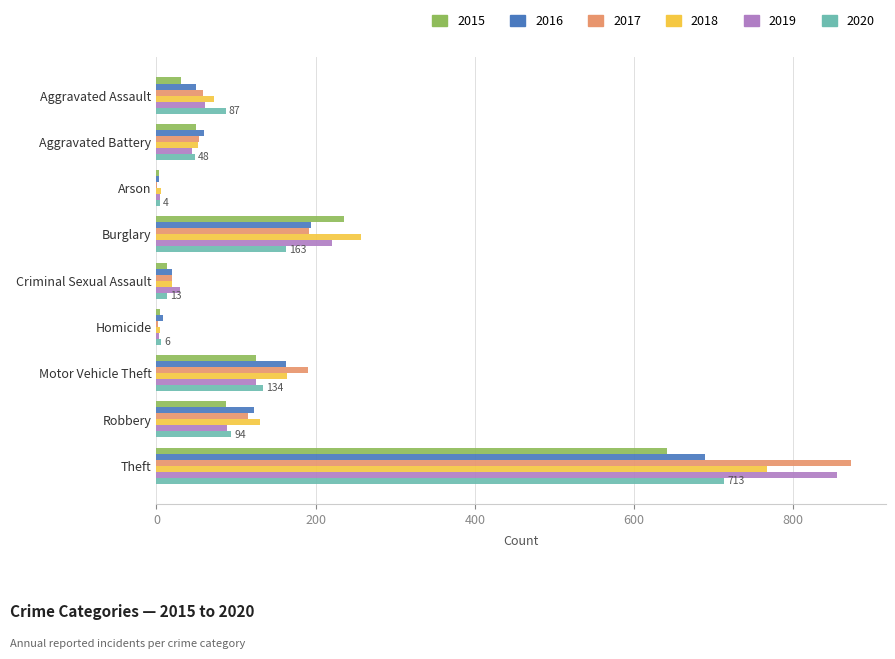

At which category is the sum across all series the highest?

Theft